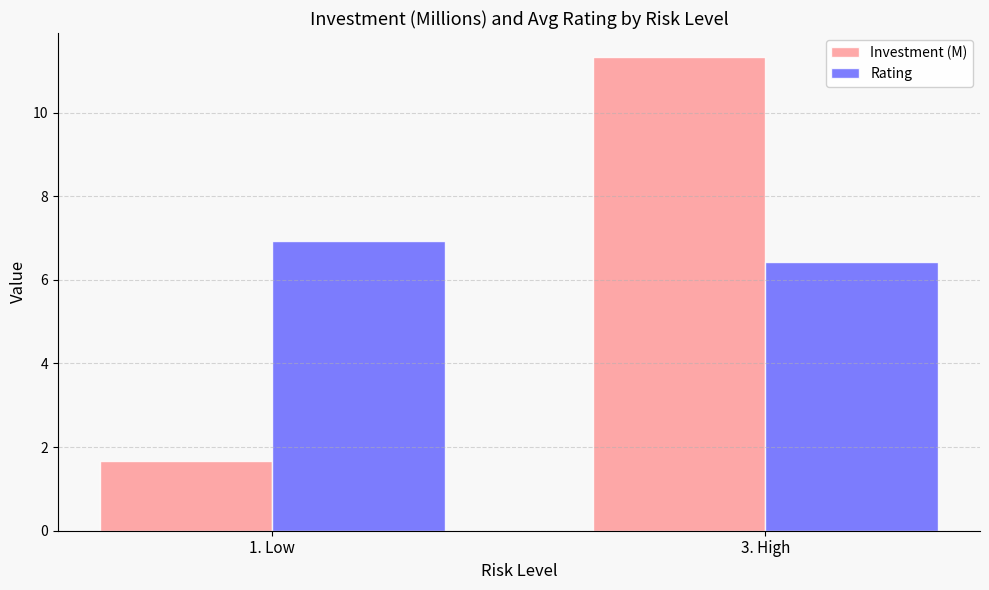

Is it true that Investment (M) equals 2.2 at 1. Low?

False